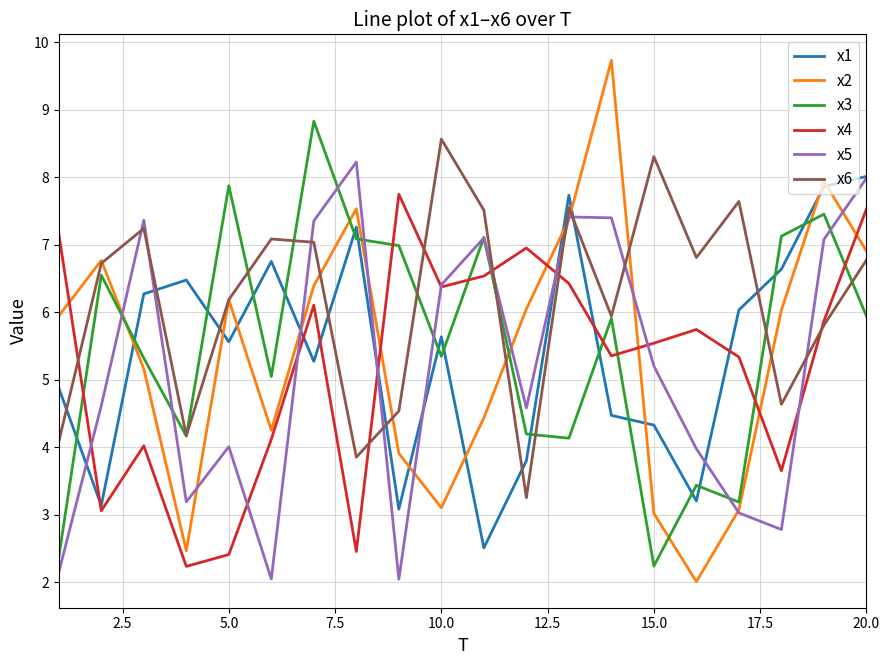

What is the sum of all x4 values?

104.6